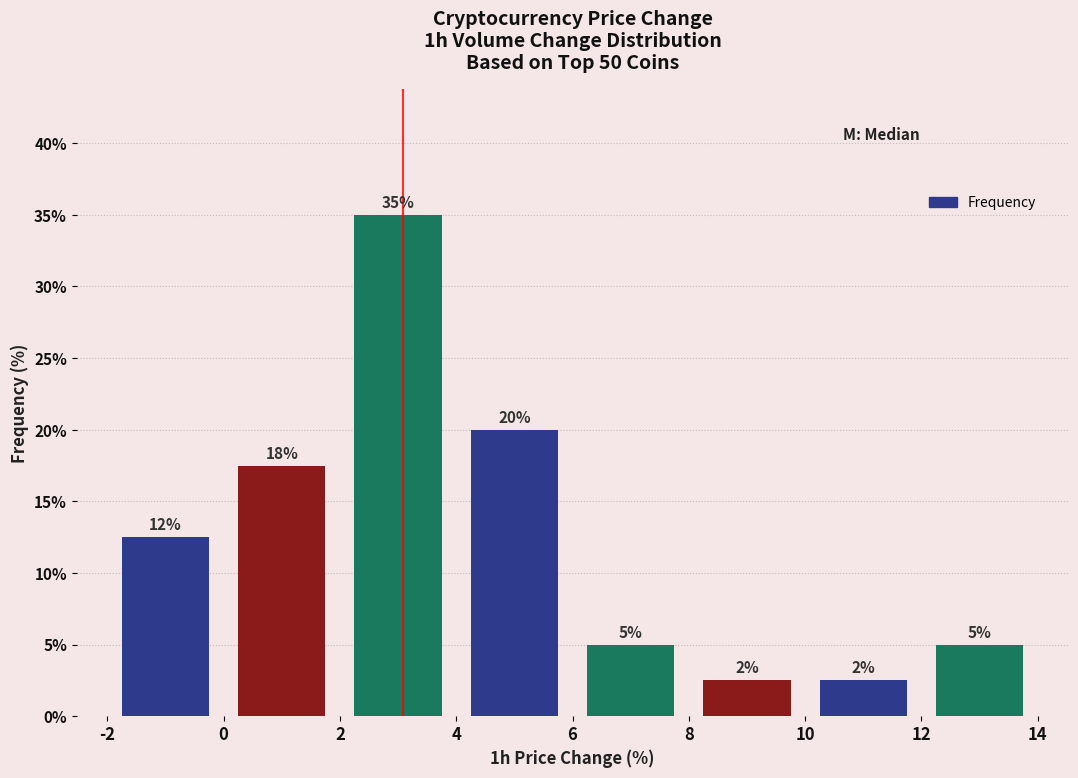

Which range on the x-axis has the tallest bar?

2 to 4